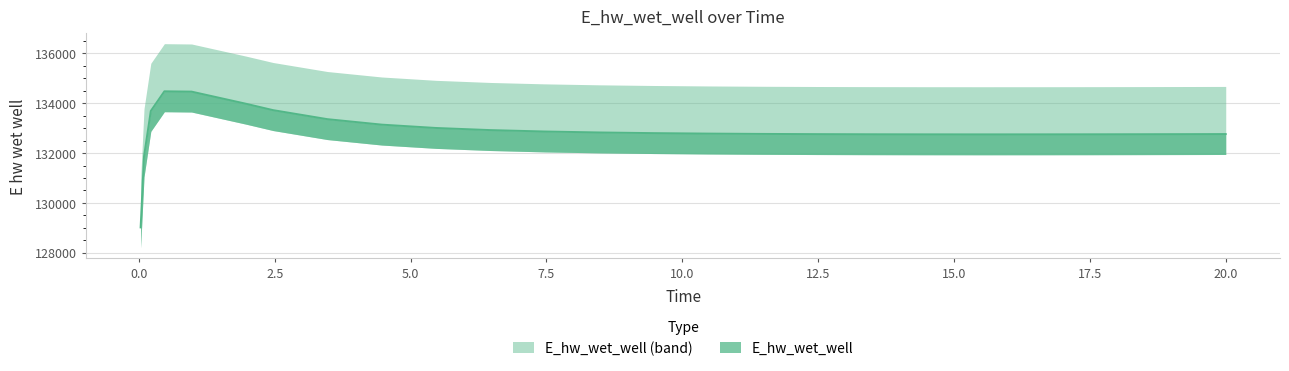

The value at 0.21875 is 133692.3. True or false?

True